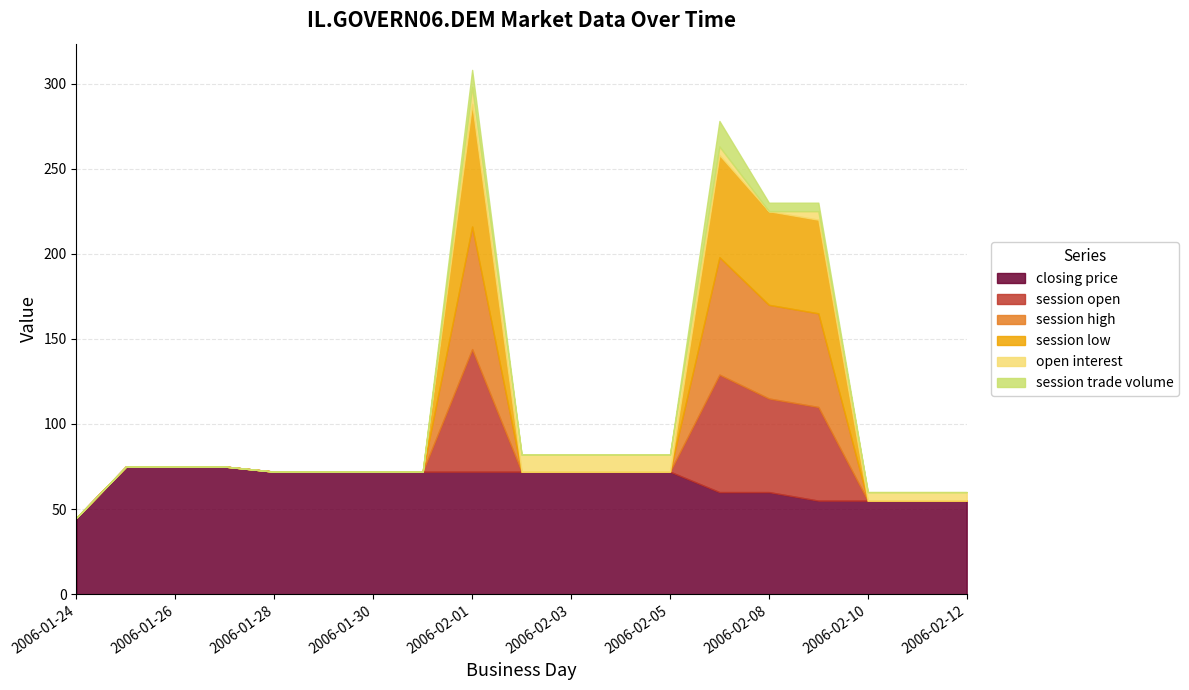

What value does the session high series have at 2006-02-07?

69